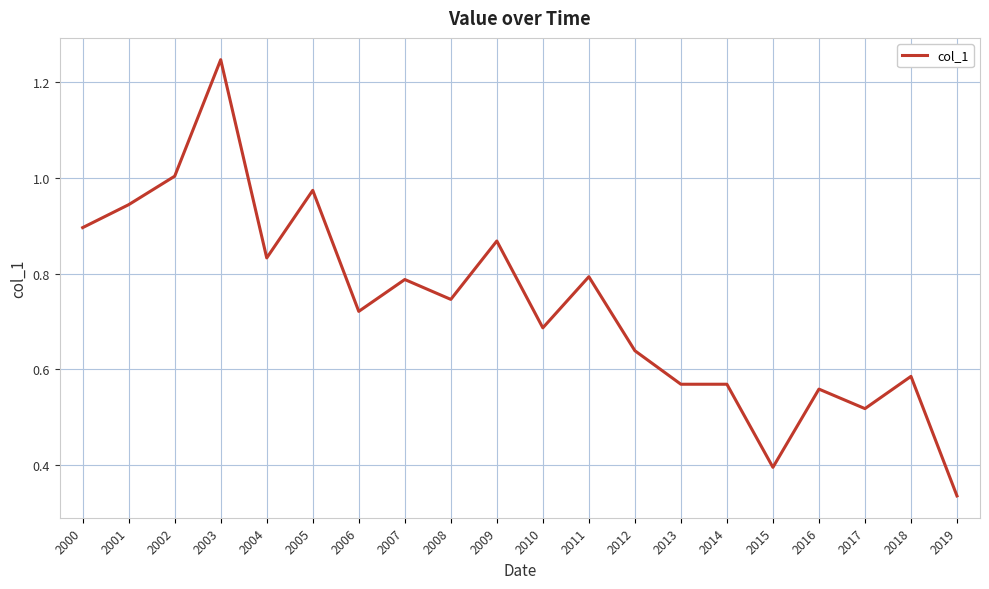

The chart shows a value of 0.5 at 2002. True or false?

False